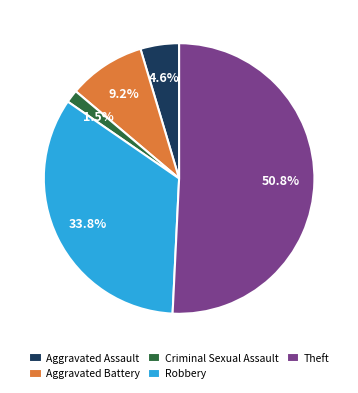

Is it true that Aggravated Battery is 16% of the pie?

False